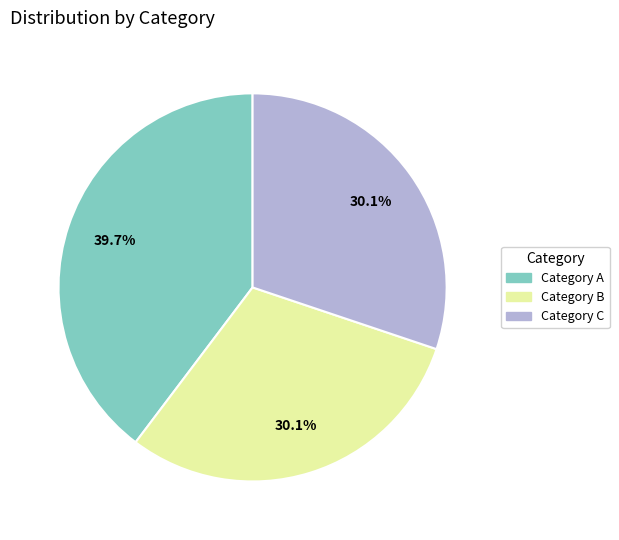

Does any single category account for the majority?

No